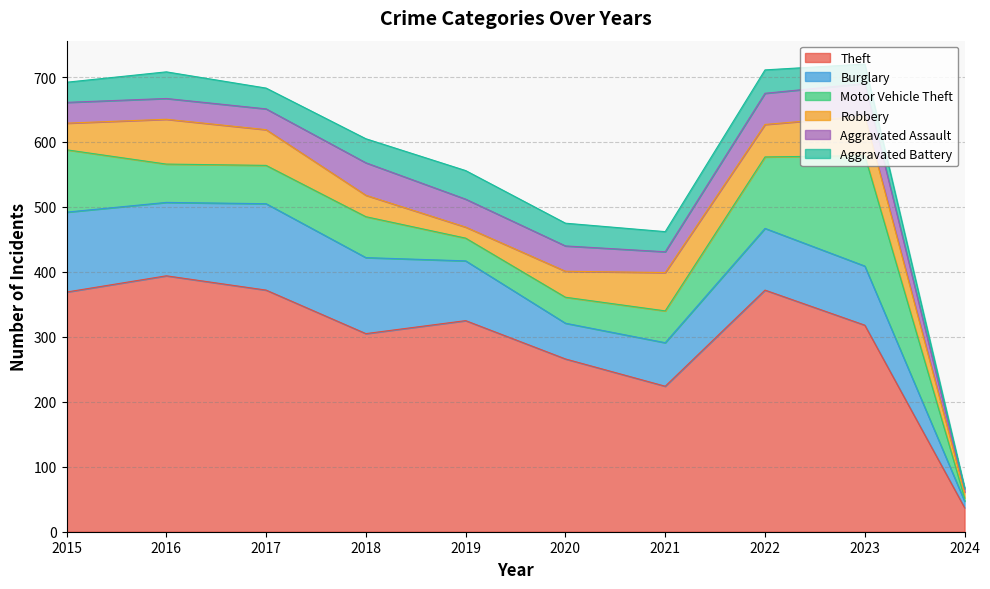

What is the difference between the second highest and second lowest values in the Theft series?

148